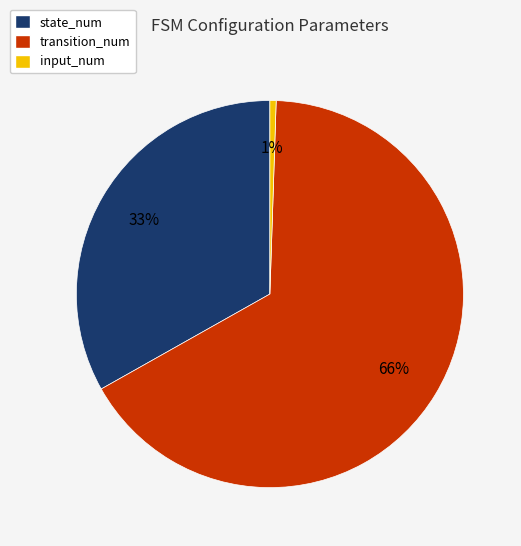

Approximately how many times larger is the value at transition_num compared to state_num?

2.0